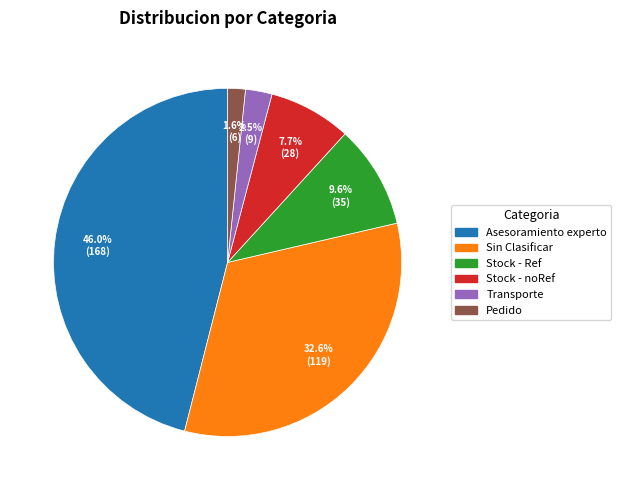

Count the number of slices in the pie.

6